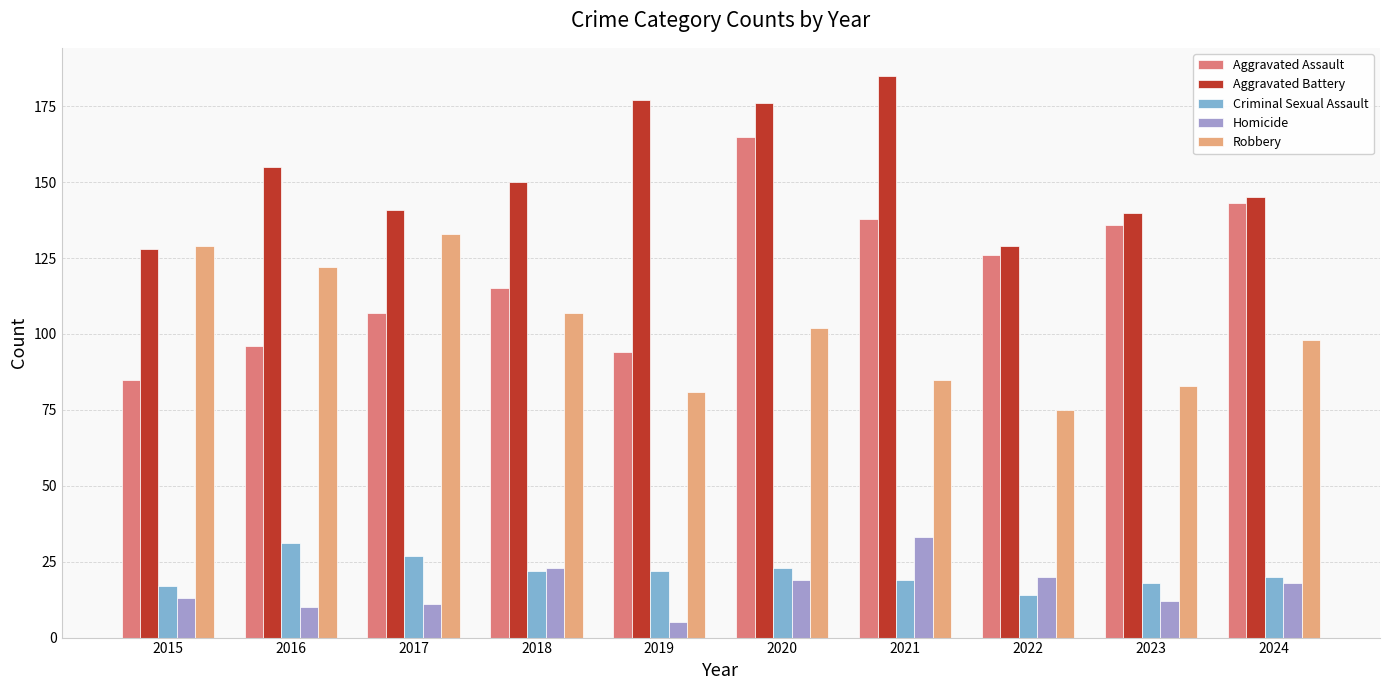

What is the difference between the highest and lowest values at 2017?

130